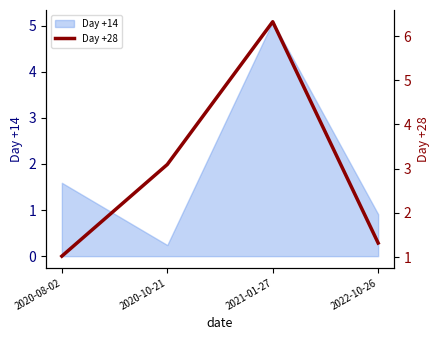

What is the sum of all values?

11.8